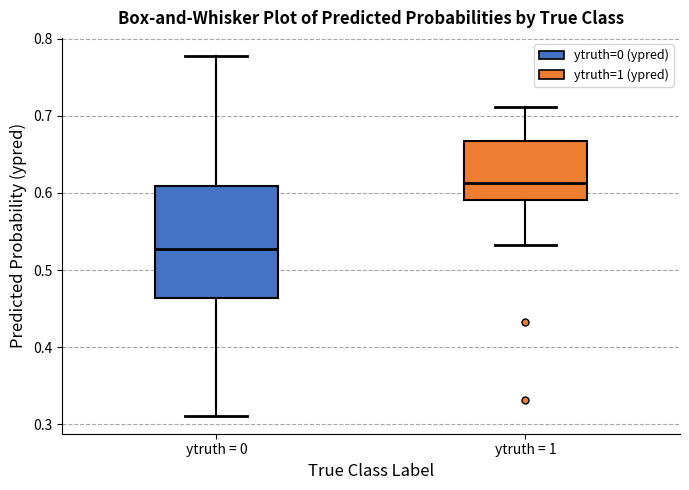

Comparing the boxes themselves (not the whiskers), which one is the tallest?

ytruth = 0